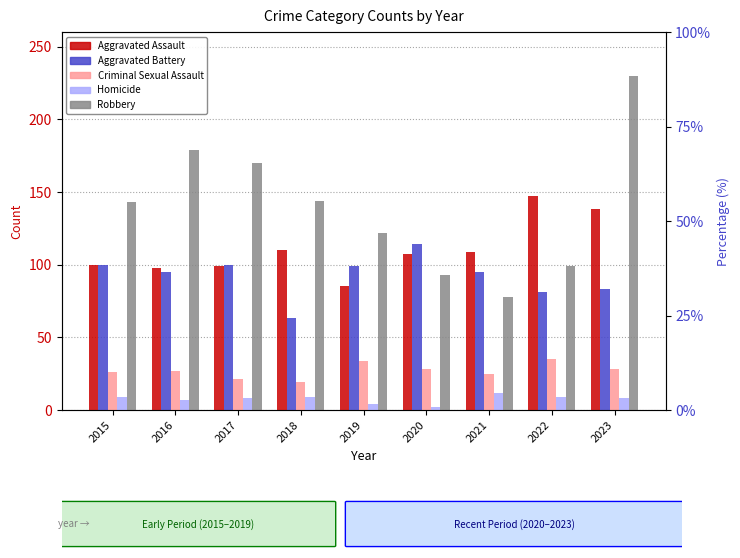

Where does the Aggravated Assault series first go above 107?

2018